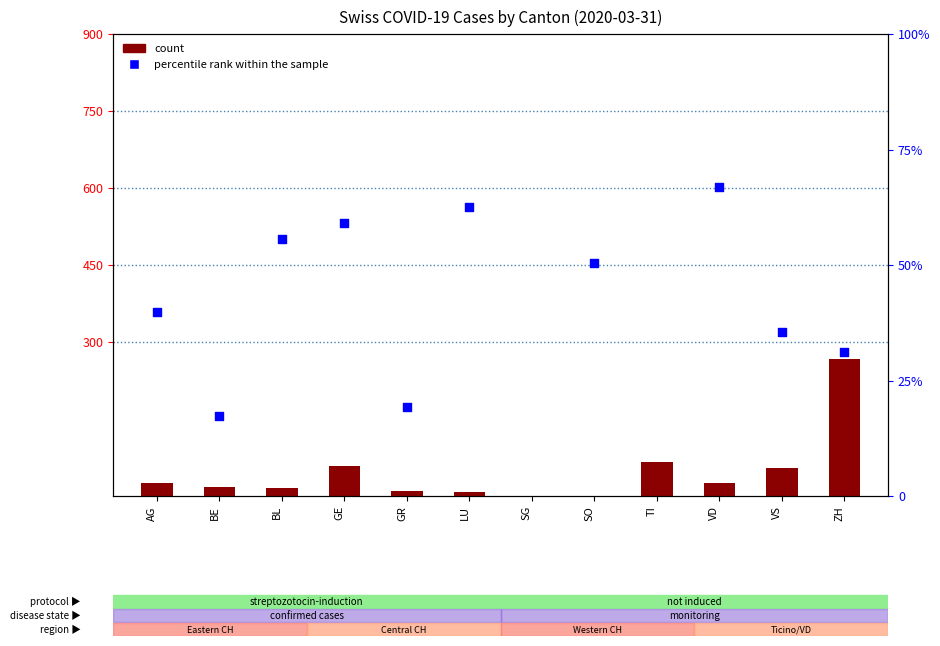

Which series has the widest spread of Y values?

count